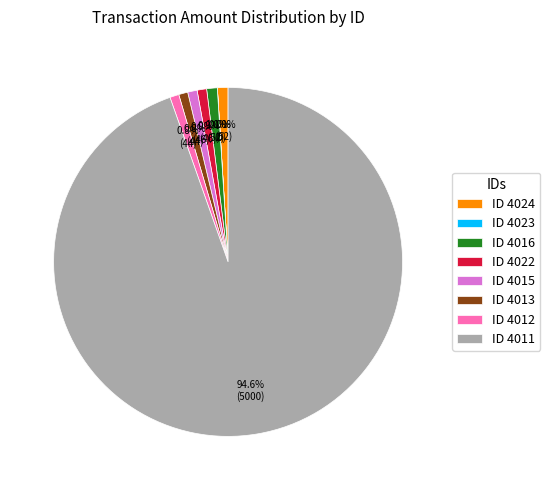

What is the total percentage of ID 4013 and ID 4024?

1.8%